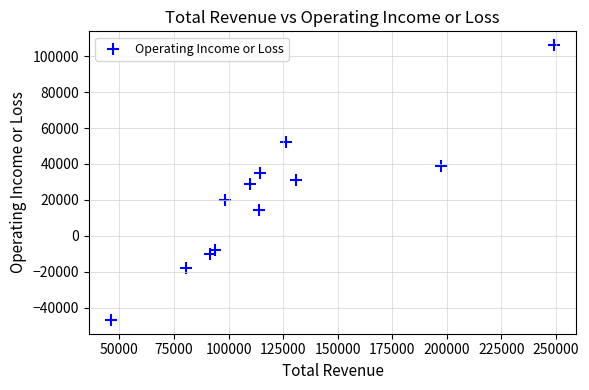

What is the average X value?

121008